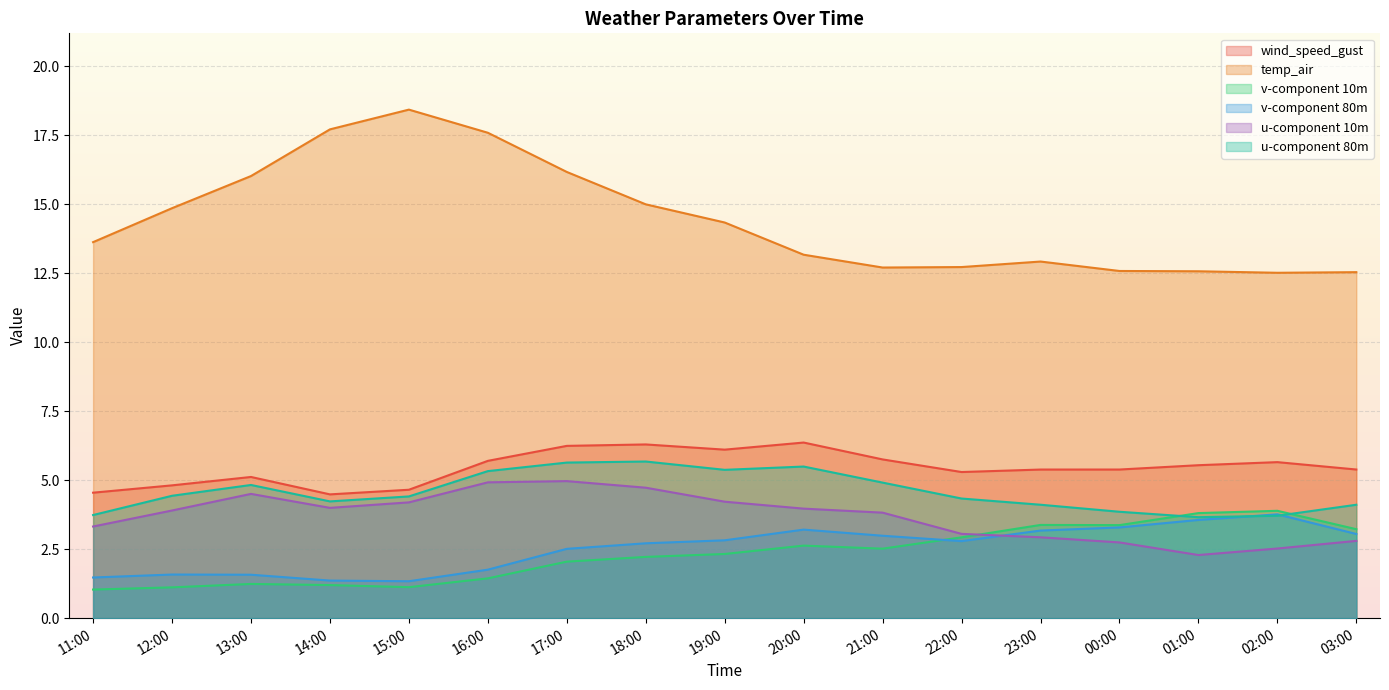

What is the average value of the wind_speed_gust series?

5.5